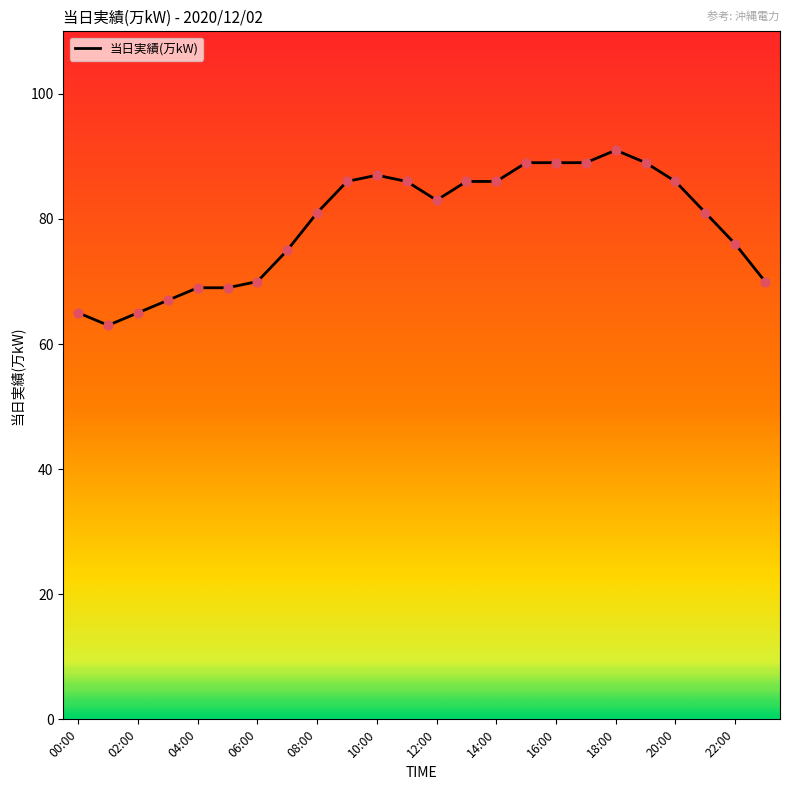

What is the difference between the maximum and minimum values?

28